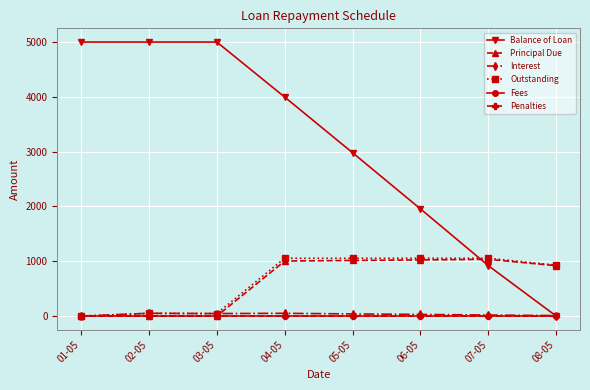

True or false: Interest and Principal Due intersect in this chart.

True